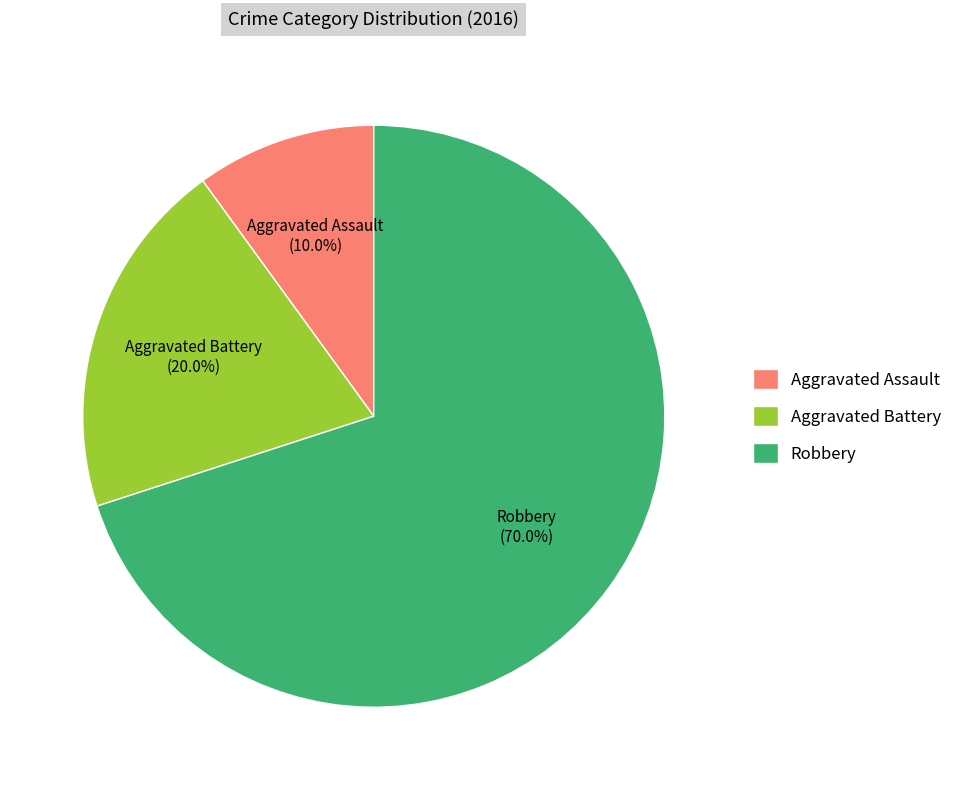

To the nearest percent, what is the combined percentage of Aggravated Assault and Aggravated Battery?

30%